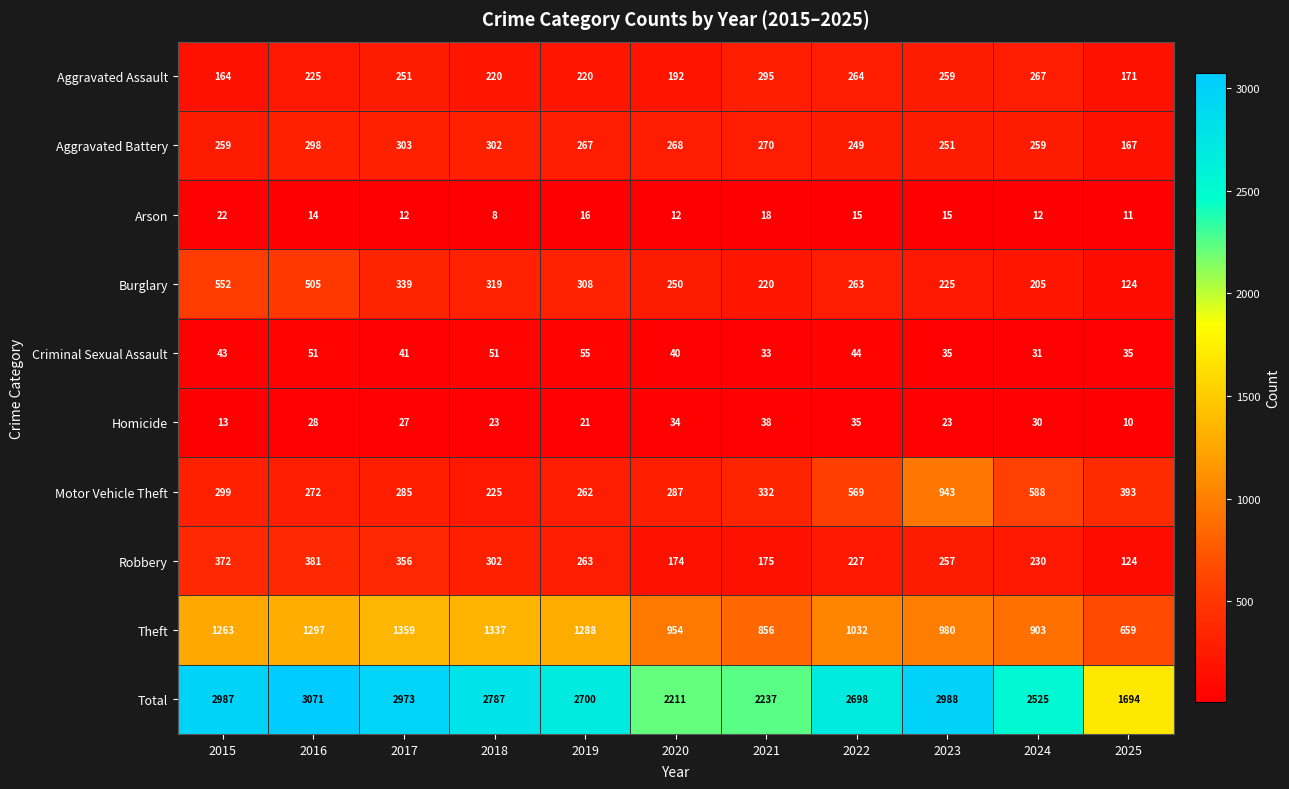

What is the sum of all Arson values?

155